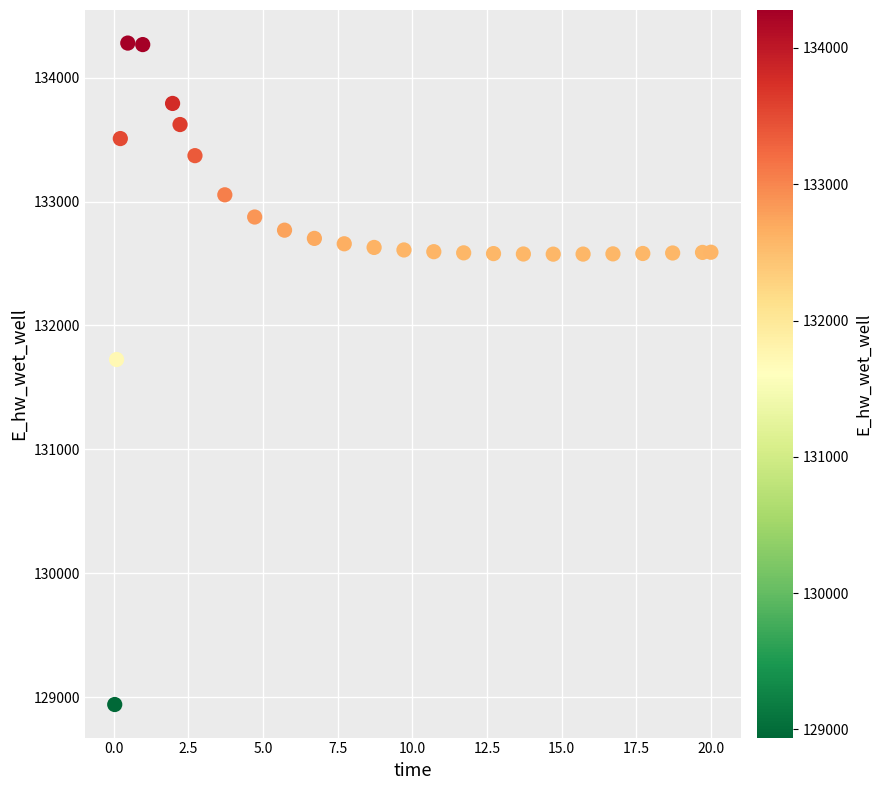

What is the range of X values (max minus min)?

20.0